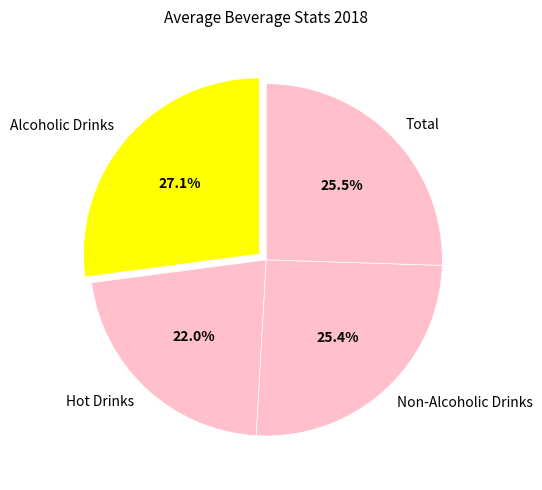

Combined, what portion of the pie is Total and Hot Drinks?

47.5%